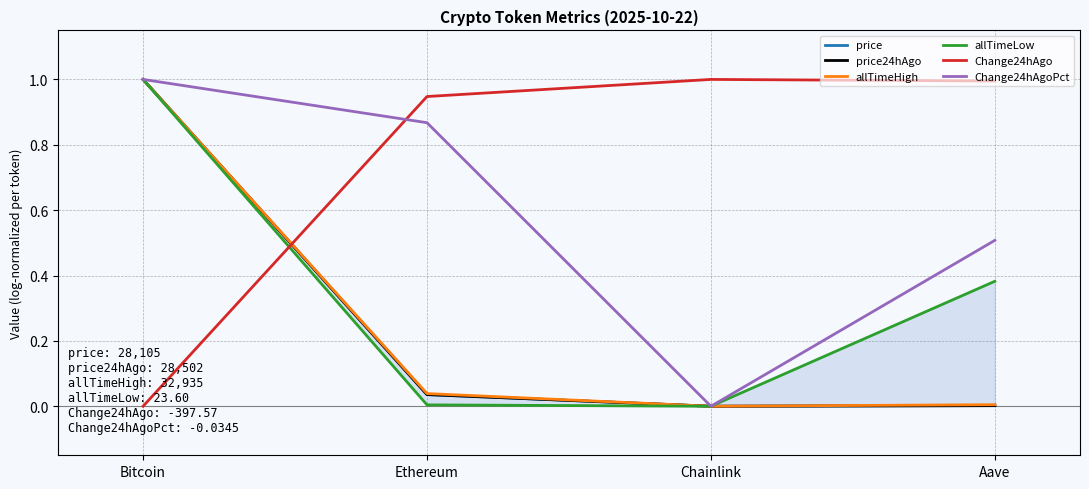

How many lines are shown in the chart?

6